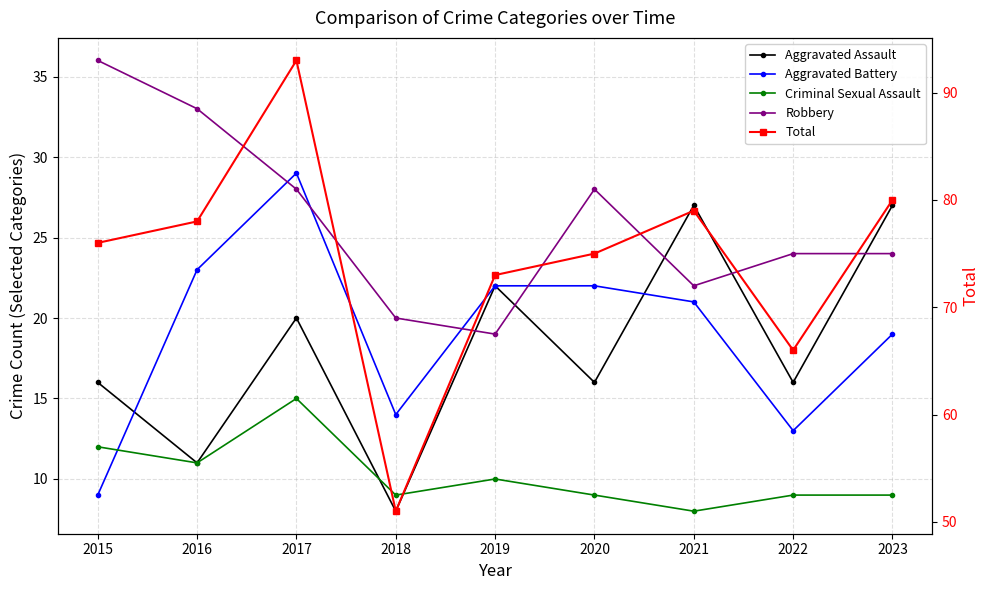

What is the lowest value of the Total series?

51